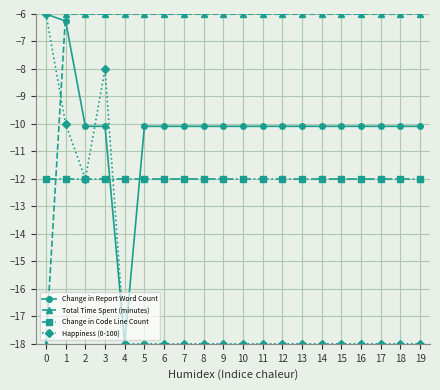

The Total Time Spent (minutes) series shows -10.7 at 4. True or false?

False